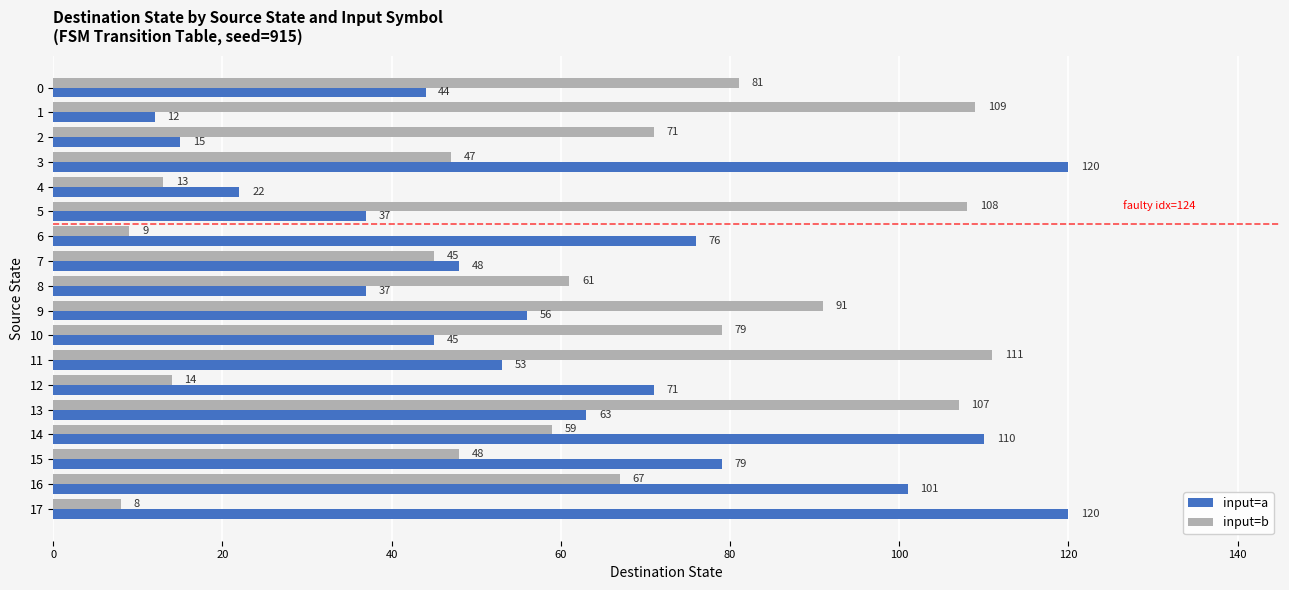

What is the maximum value shown in the chart?

120